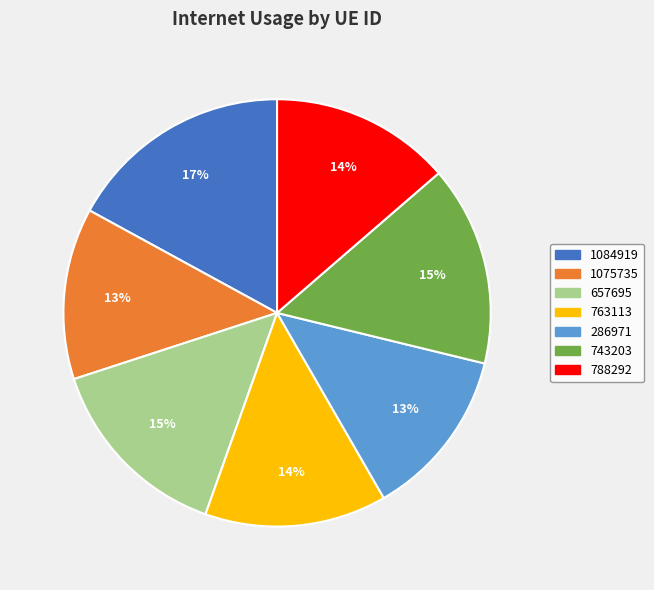

To the nearest percent, what is the difference between the largest and smallest slice percentages?

4%